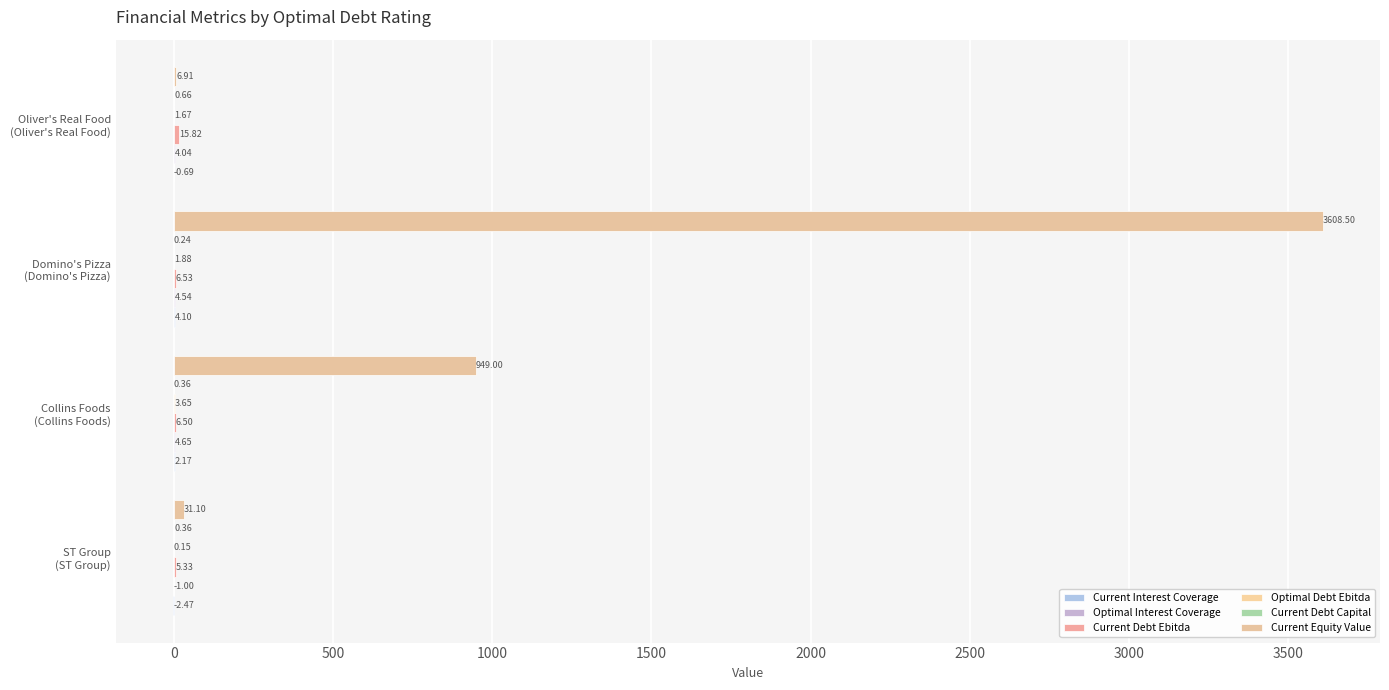

Count the Current Debt Capital values in the range 0 to 1.

4